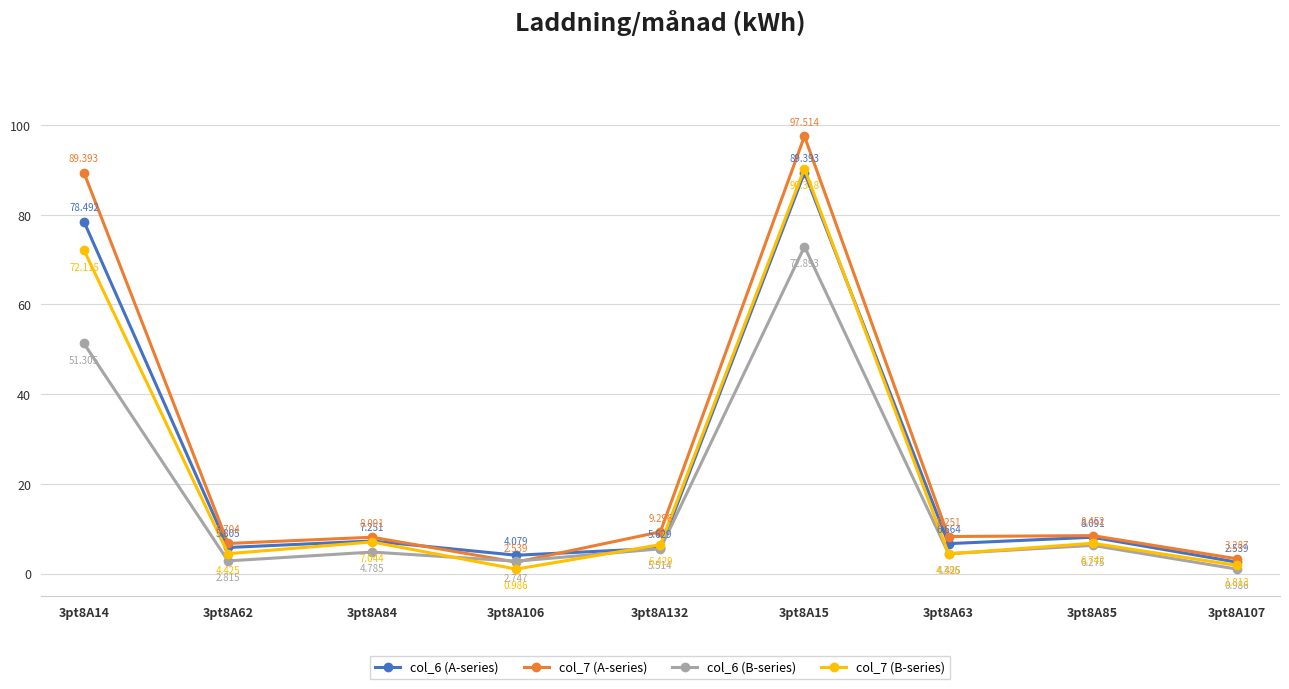

What is the sum of all col_7 (A-series) values?

233.5